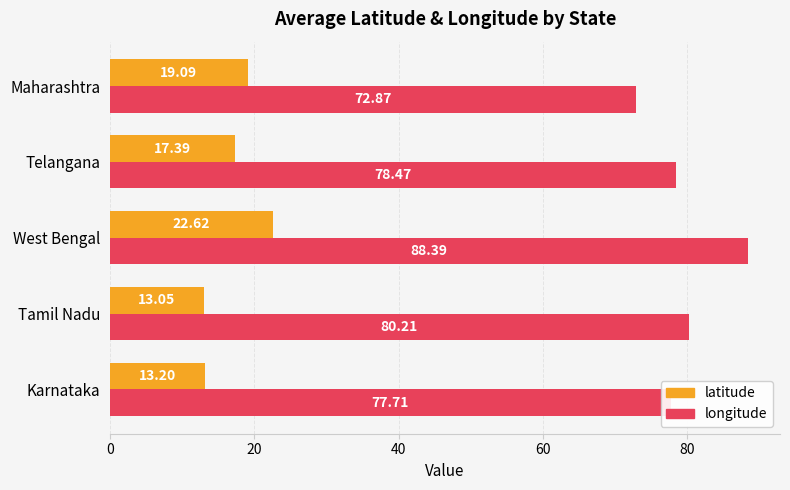

List the series in order of their peak value, highest first.

longitude, latitude